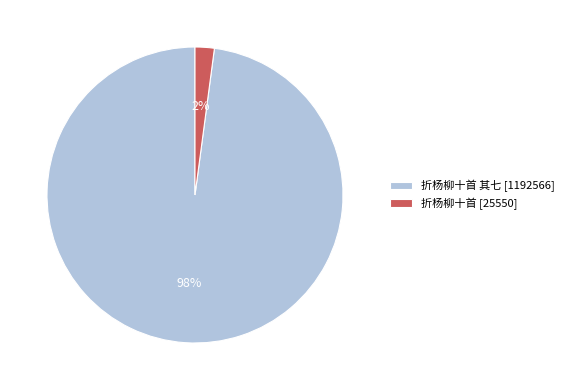

Do 折杨柳十首 其七 [1192566] and 折杨柳十首 [25550] together represent more than half of the pie?

Yes